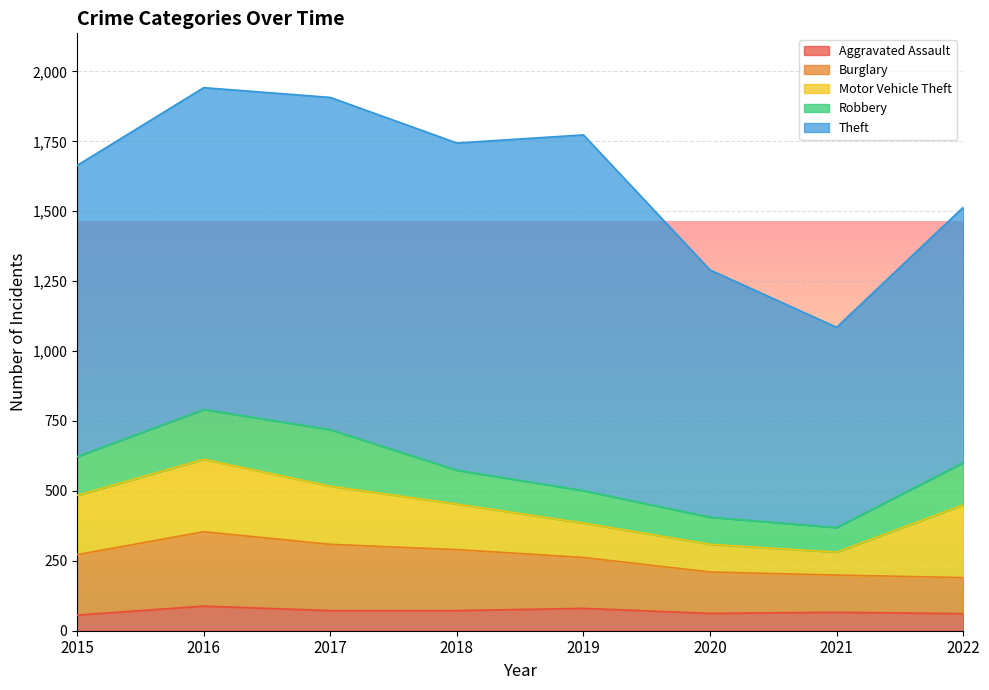

What is the difference between the maximum and minimum values in the Robbery series?

114